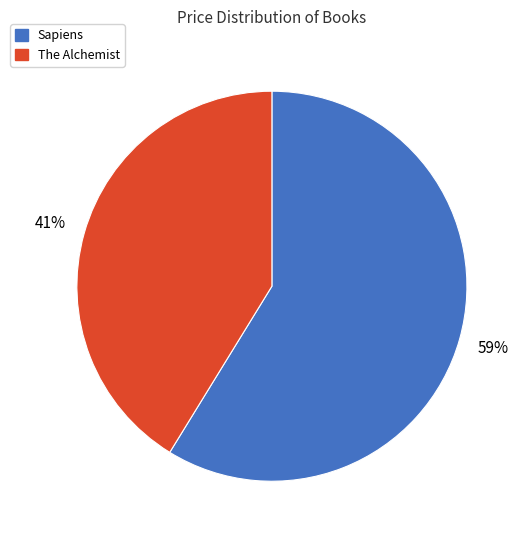

What percentage is the The Alchemist slice, to the nearest percent?

41%